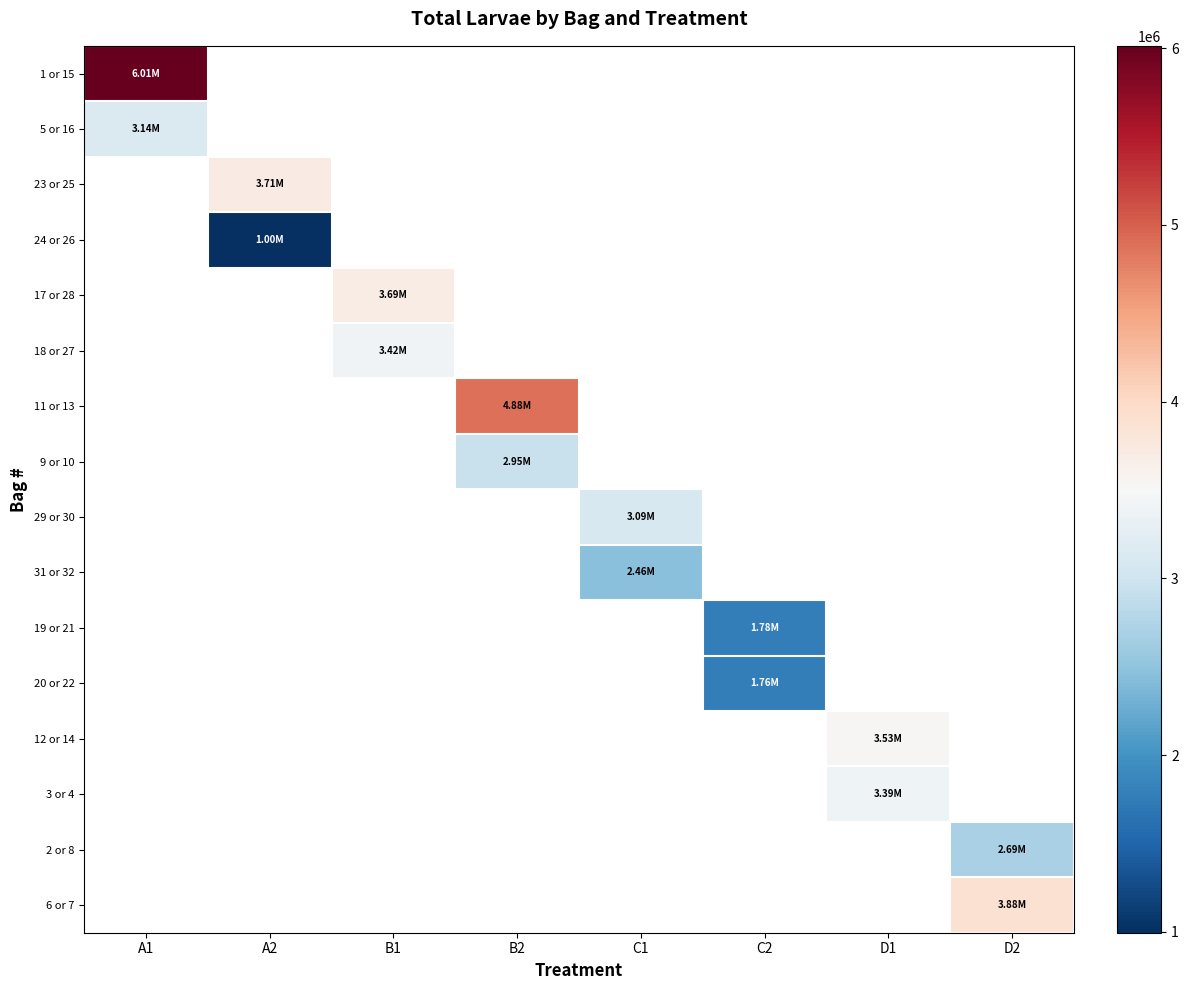

How many categories are shown in the chart?

8